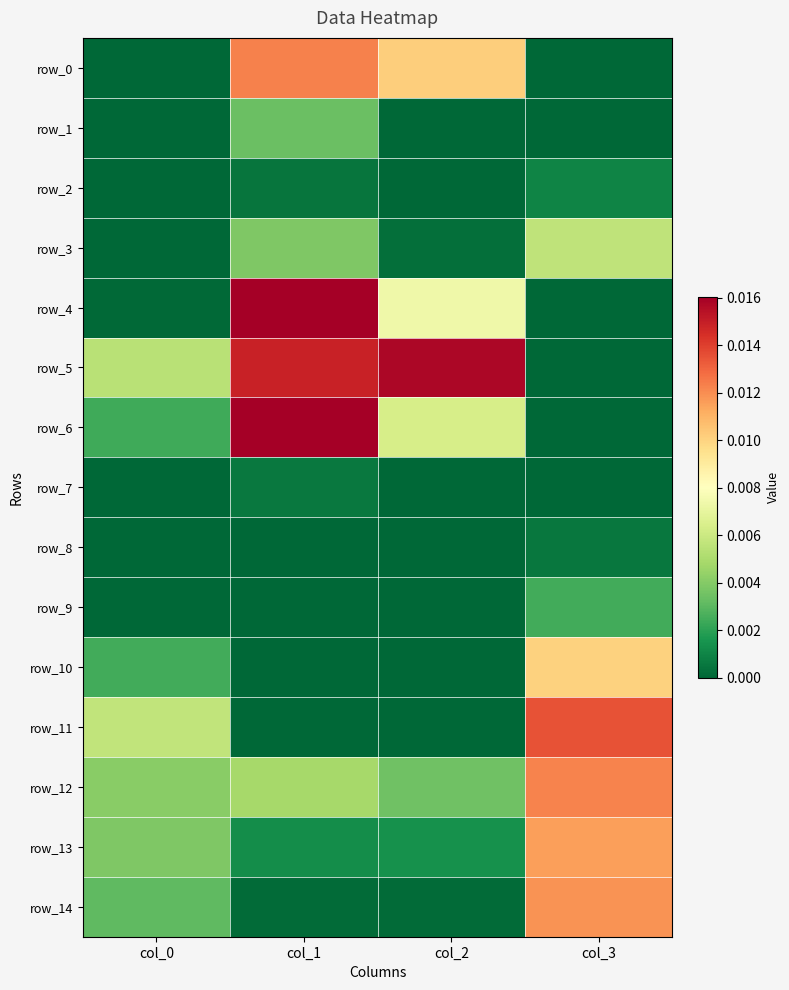

The row_14 series shows 0.0 at col_2. True or false?

False